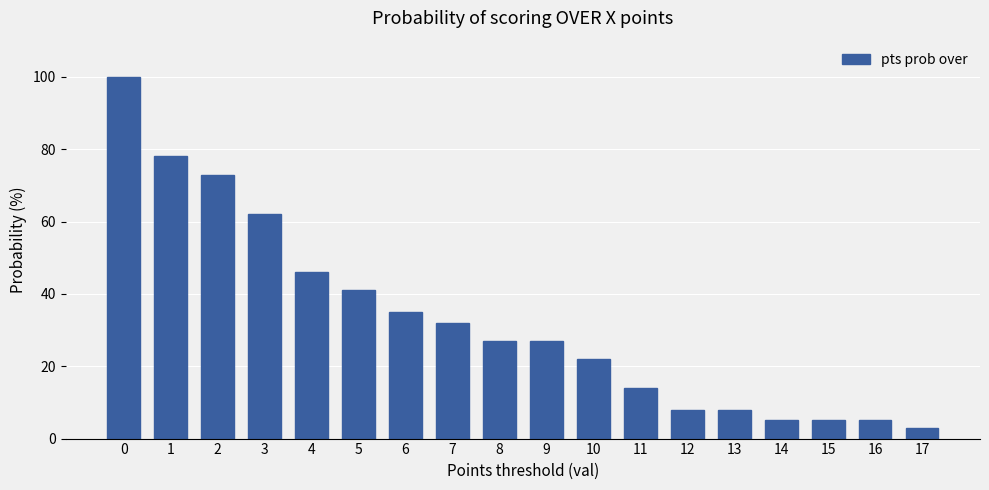

The value at 6 is 16. True or false?

False